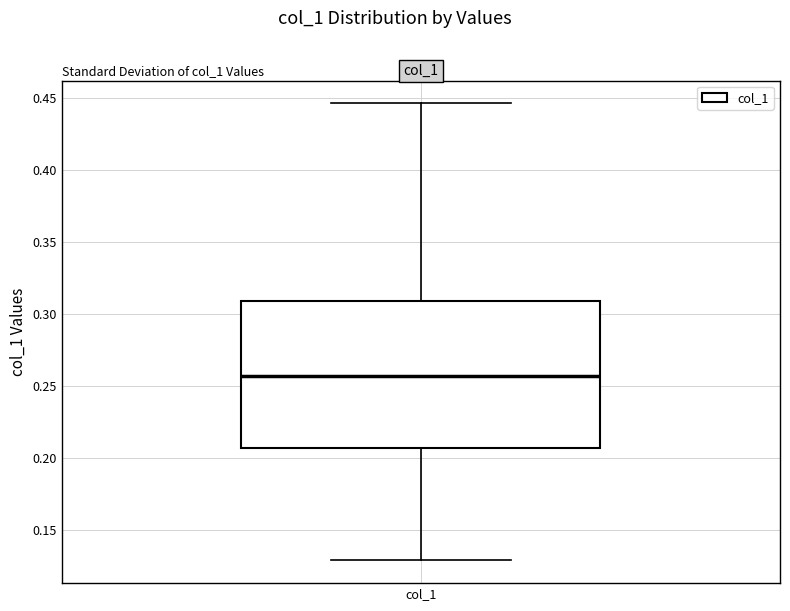

Transcribe this box plot: give where the median line is, the range the box spans, and where the two whiskers end, as read against the y-axis. The values are not printed on the chart, so give them approximately, as read against the axis.

median 0.255, box 0.205 to 0.310, whiskers 0.130 to 0.445